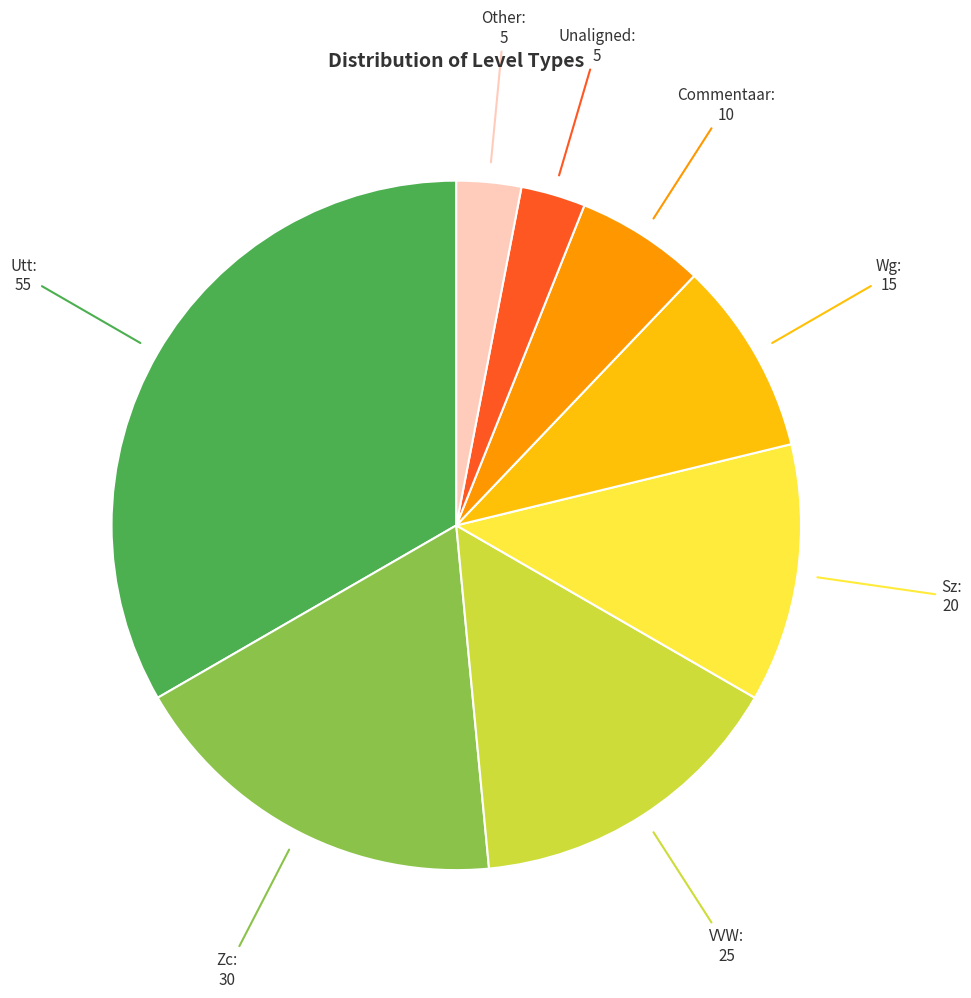

Is there a majority slice in this chart?

No